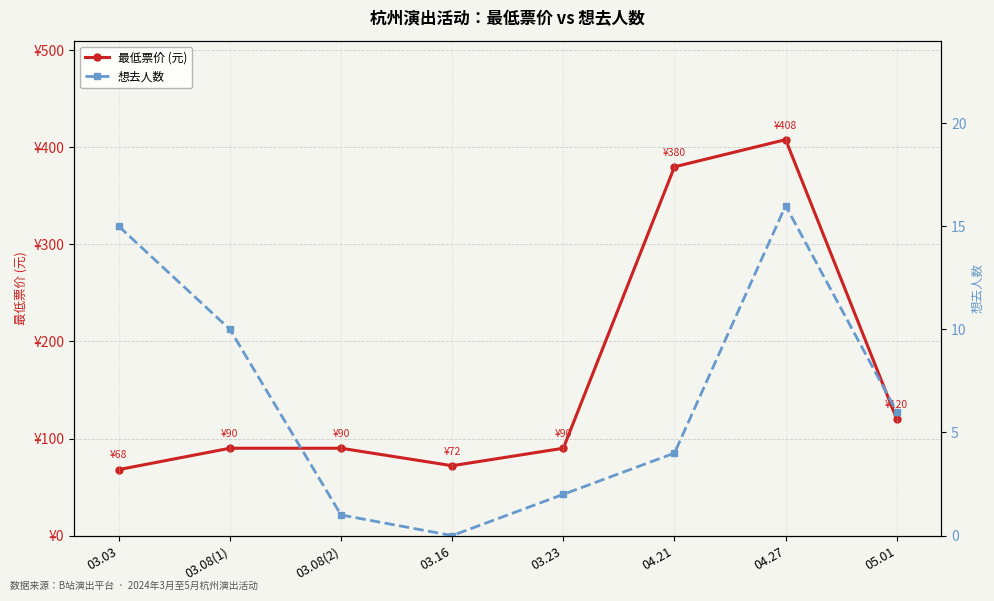

How many series are shown in this chart?

2